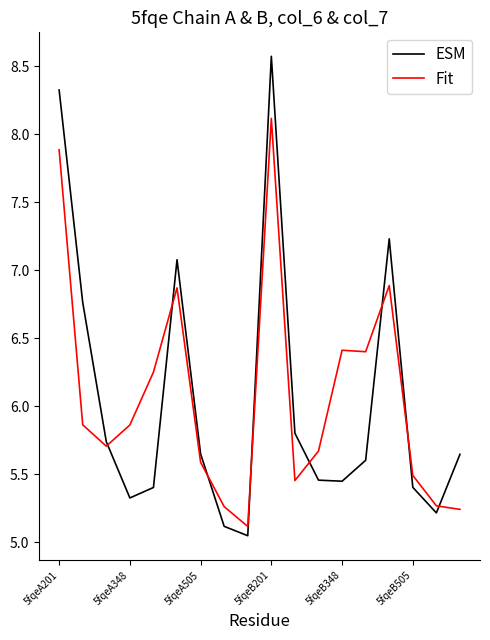

Which series has the largest range (max minus min)?

ESM